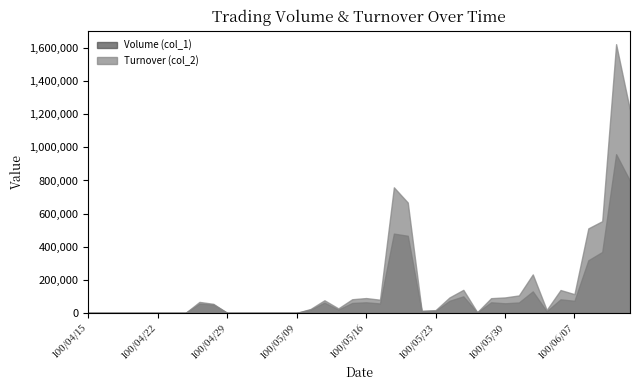

What is the sum of the Volume (col_1) values at 100/06/09 and 100/05/11?

430000